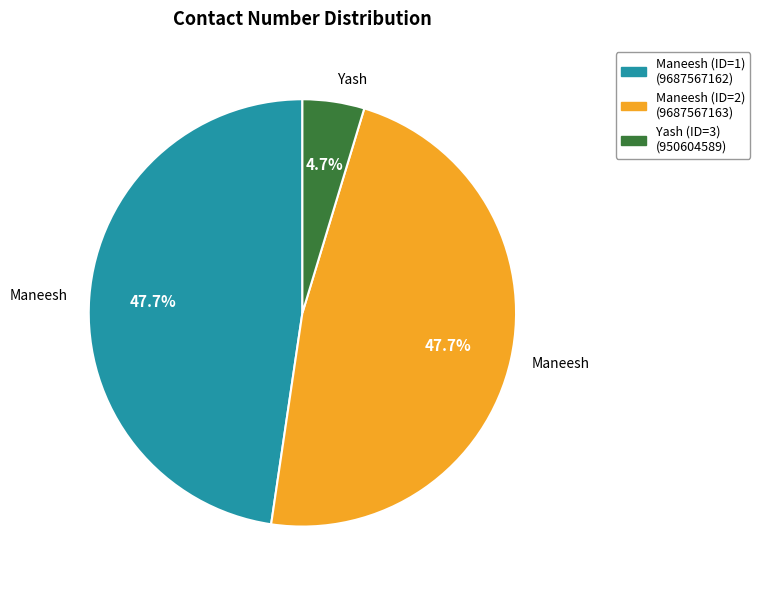

Combined, do Yash (ID=3) and Maneesh (ID=1) account for over 50%?

Yes